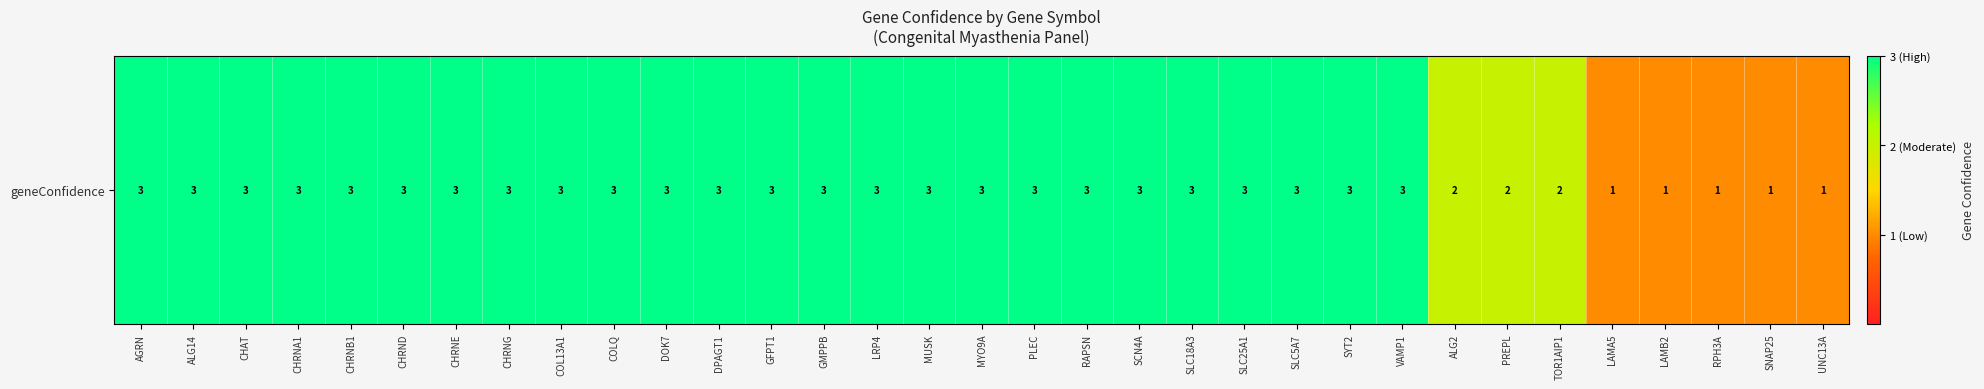

Count the values in the range 3 to 4.

25